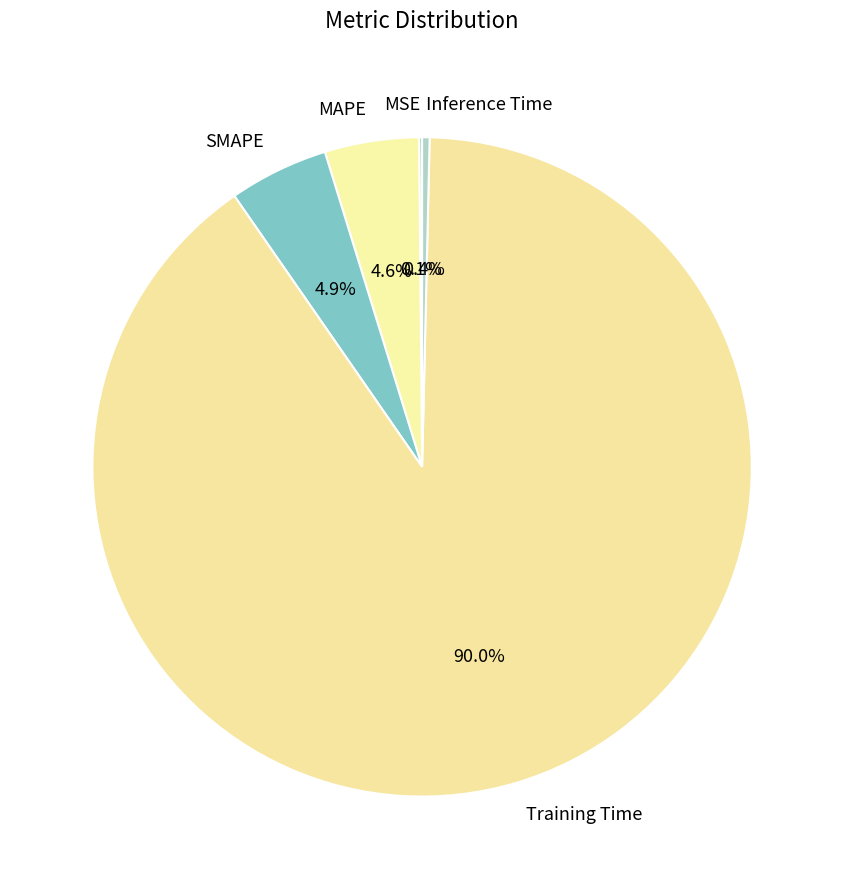

Which category accounts for the majority?

Training Time